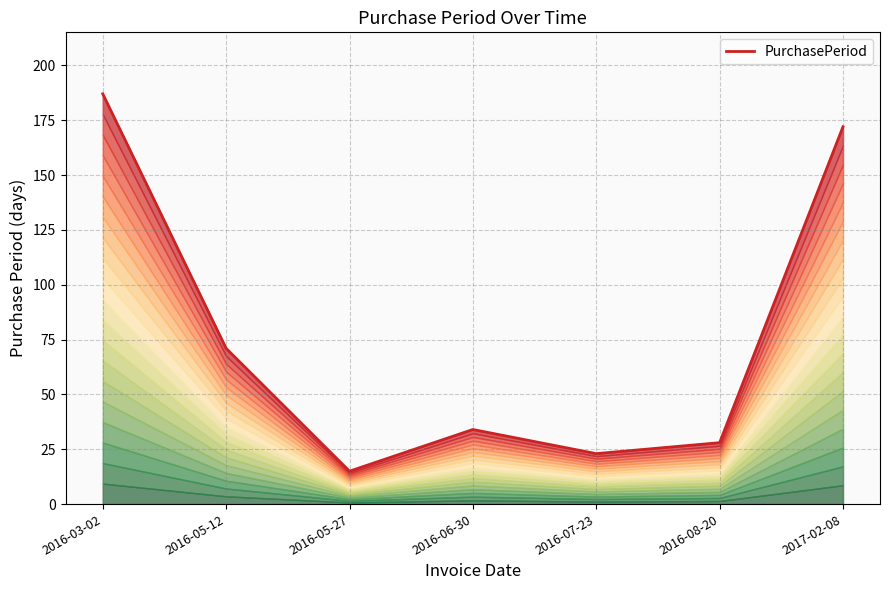

Rank the categories by value from lowest to highest.

2016-05-27, 2016-07-23, 2016-08-20, 2016-06-30, 2016-05-12, 2017-02-08, 2016-03-02